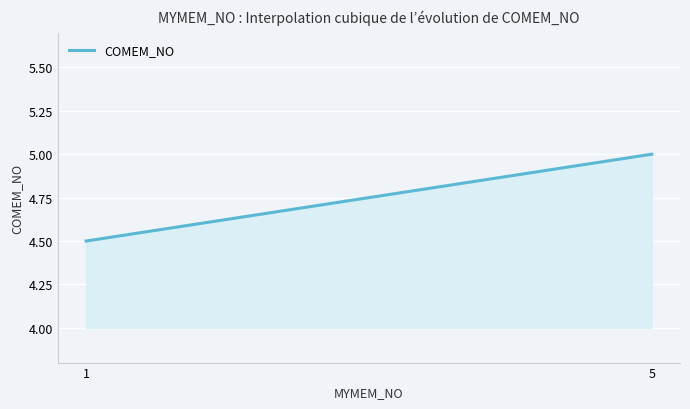

Is it true that the value at 1 is 4.5?

True